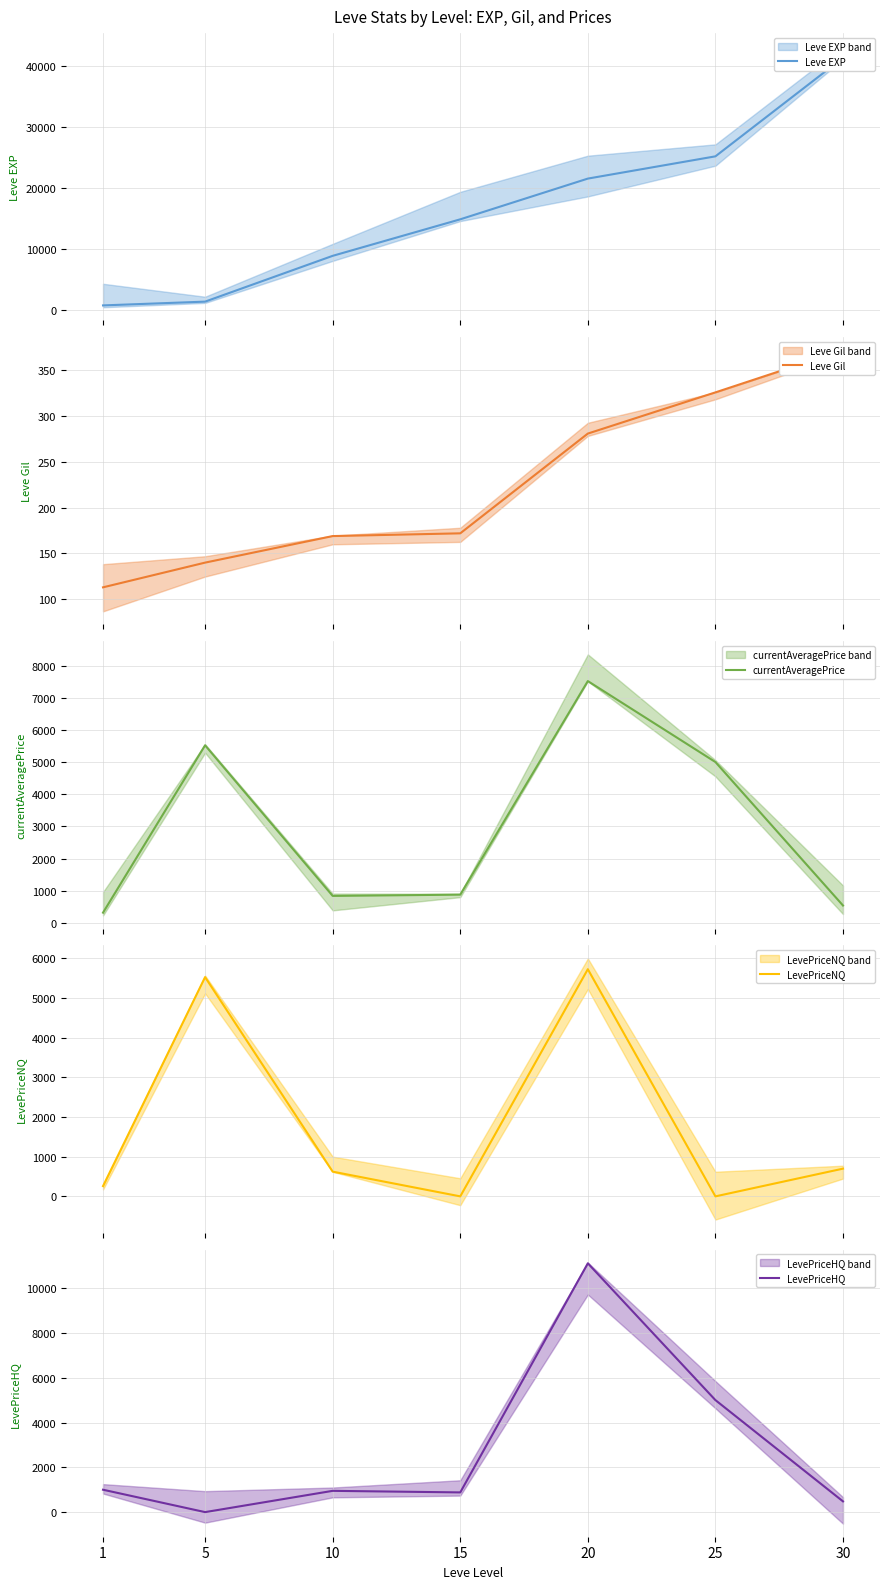

Read the currentAveragePrice value at 25.

5002.0